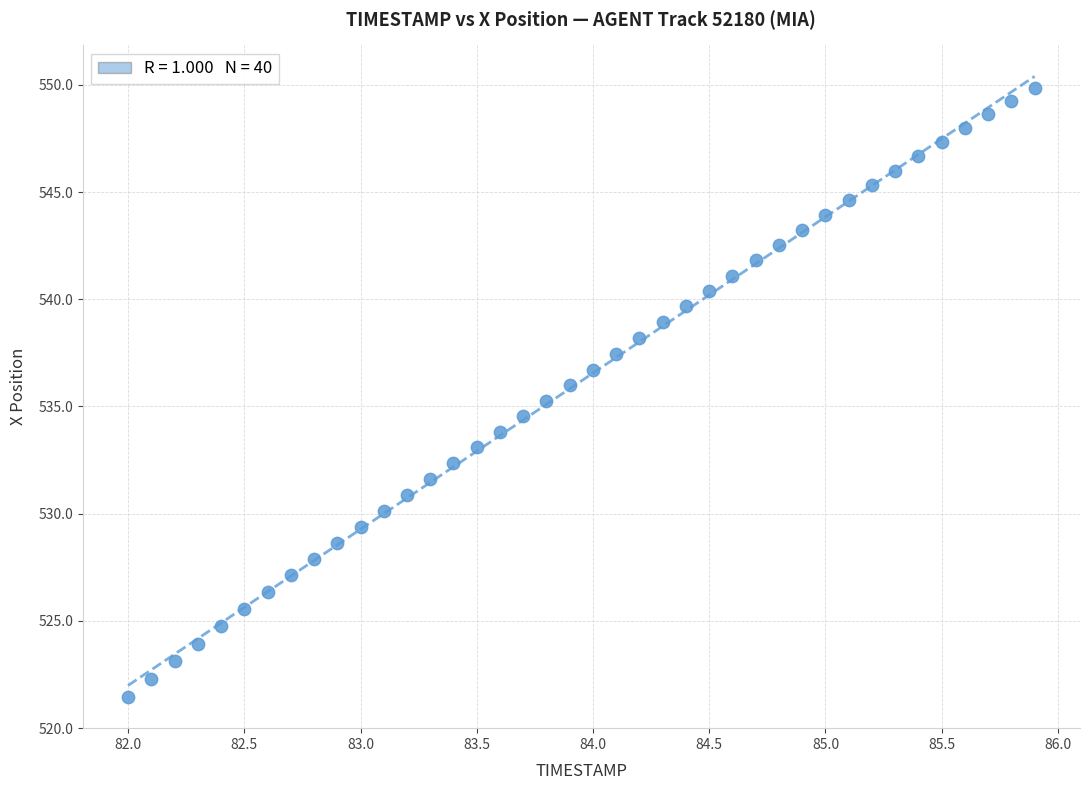

What is the range of Y values (max minus min)?

28.4